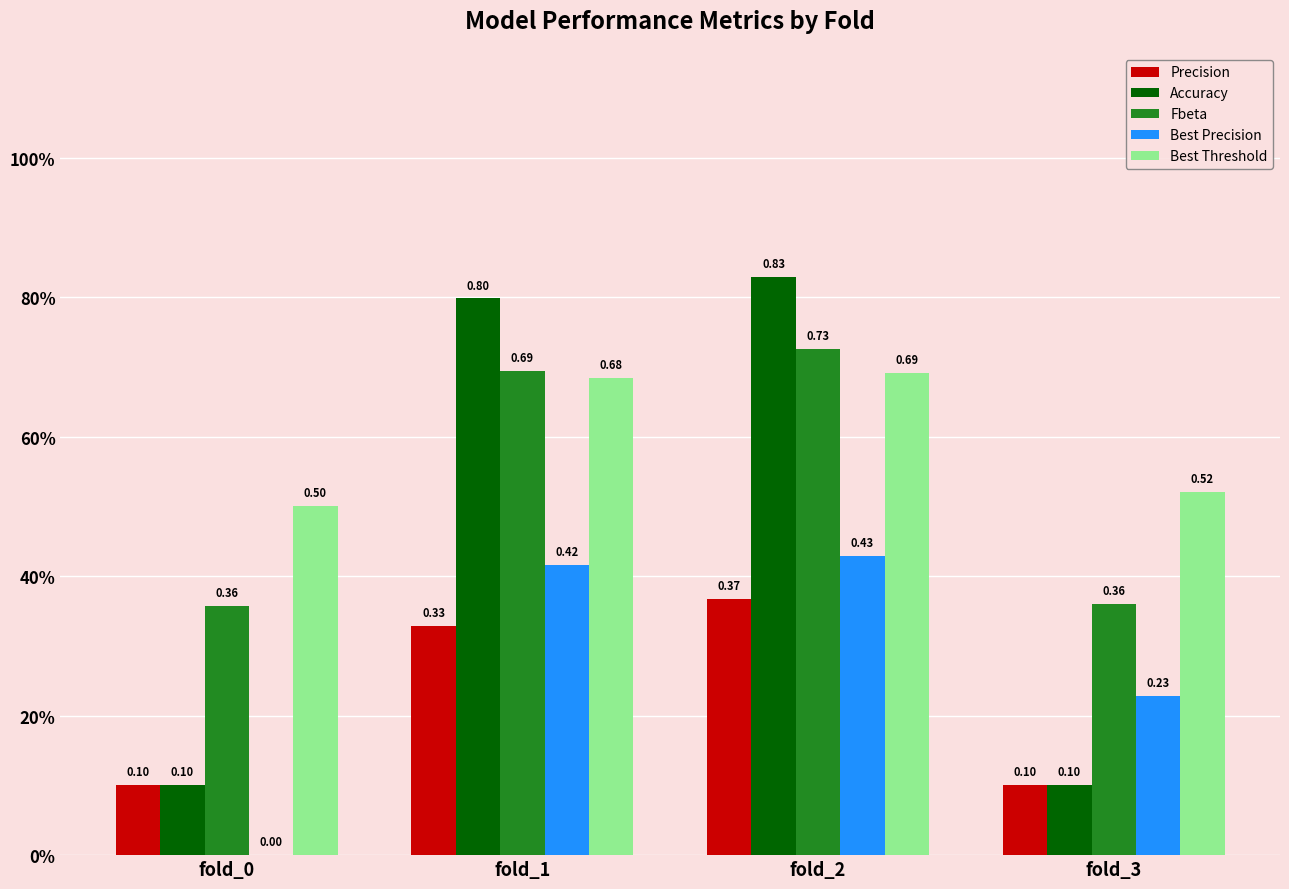

Is the value of Accuracy at fold_2 greater than the value of Best Threshold at fold_2?

Yes